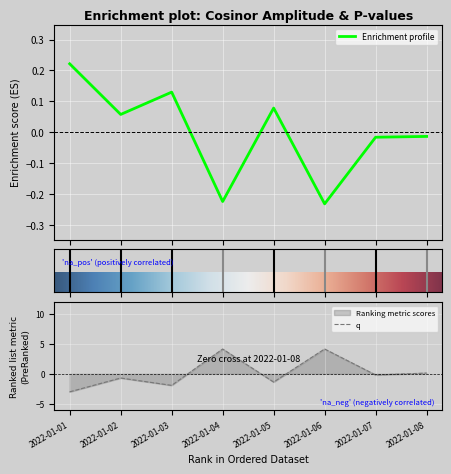

At how many categories does at least one series exceed -2?

8